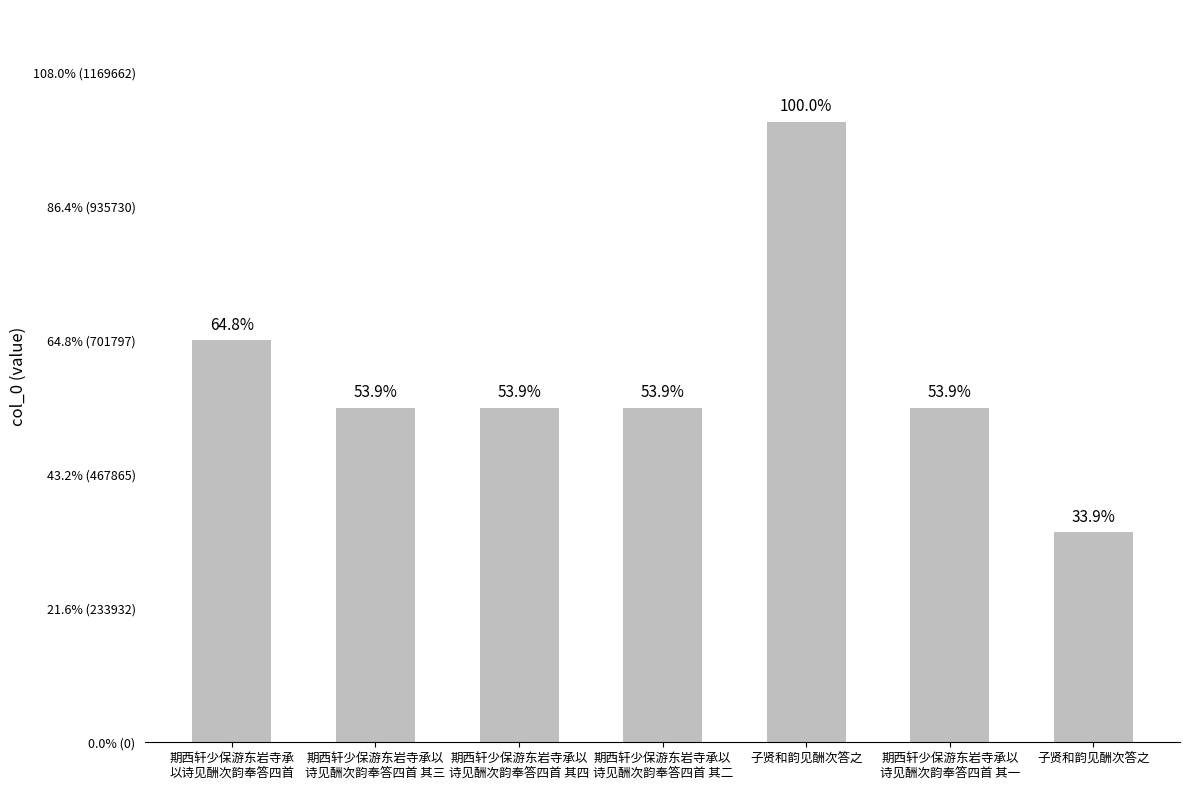

Reading left to right, transcribe all the data shown in this chart.

期西轩少保游东岩寺承
以诗见酬次韵奉答四首=701705	期西轩少保游东岩寺承以
诗见酬次韵奉答四首 其三=583981	期西轩少保游东岩寺承以
诗见酬次韵奉答四首 其四=583982	期西轩少保游东岩寺承以
诗见酬次韵奉答四首 其二=583980	子贤和韵见酬次答之=1083021	期西轩少保游东岩寺承以
诗见酬次韵奉答四首 其一=583979	子贤和韵见酬次答之=367114